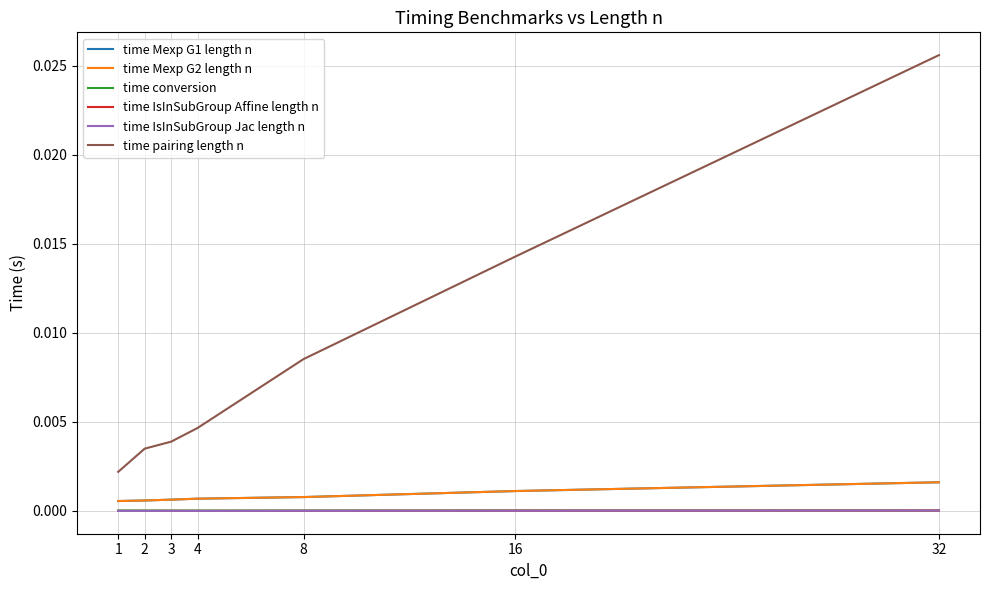

Which label corresponds to the largest value in the chart?

32